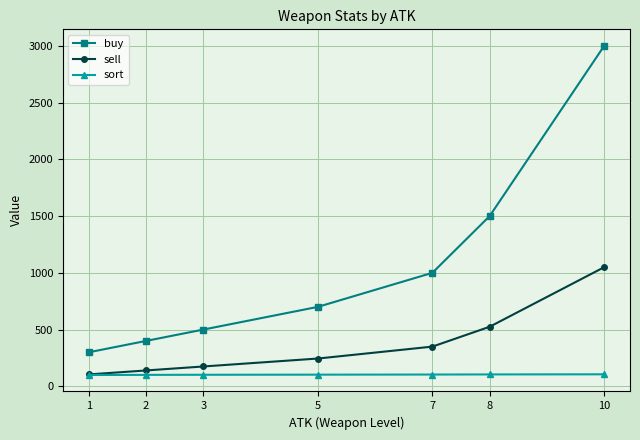

What is the difference between the maximum and minimum values in the sort series?

6